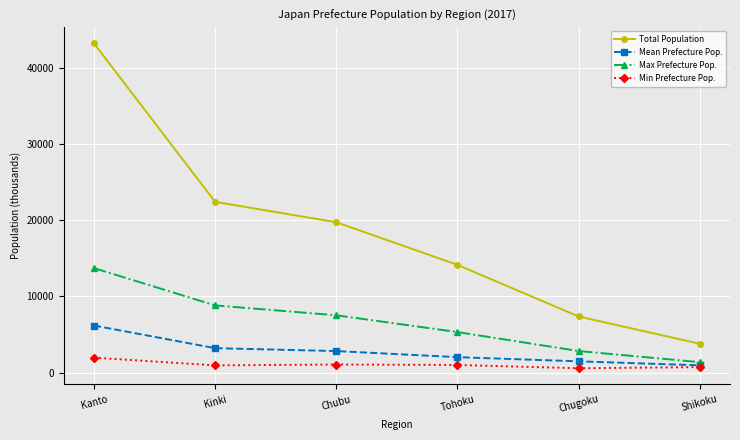

What is the difference between the Mean Prefecture Pop. values at Chubu and Shikoku?

1875.0